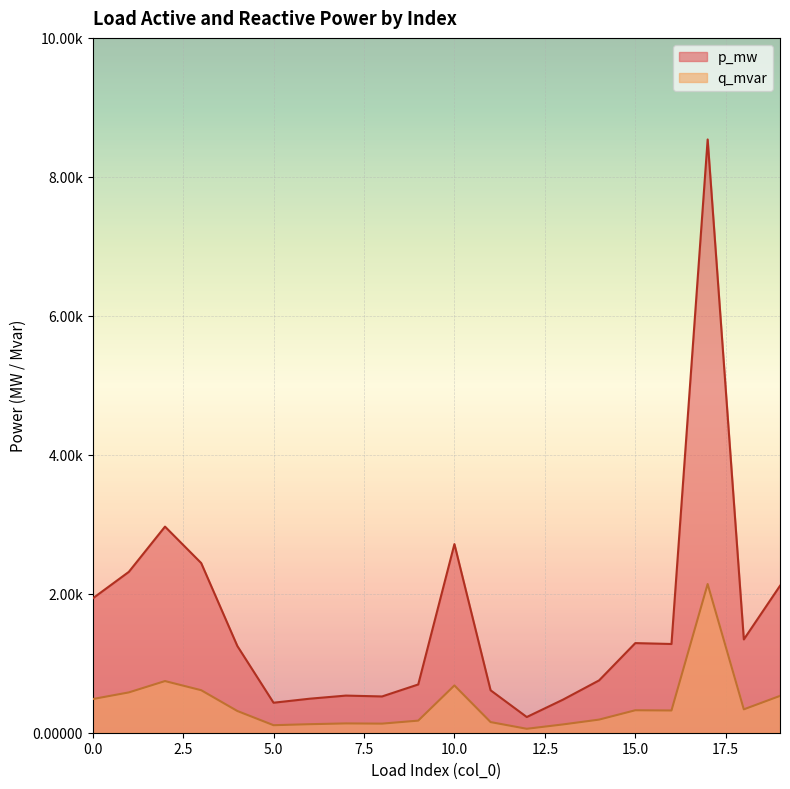

At which category does the chart reach its peak across all series?

17